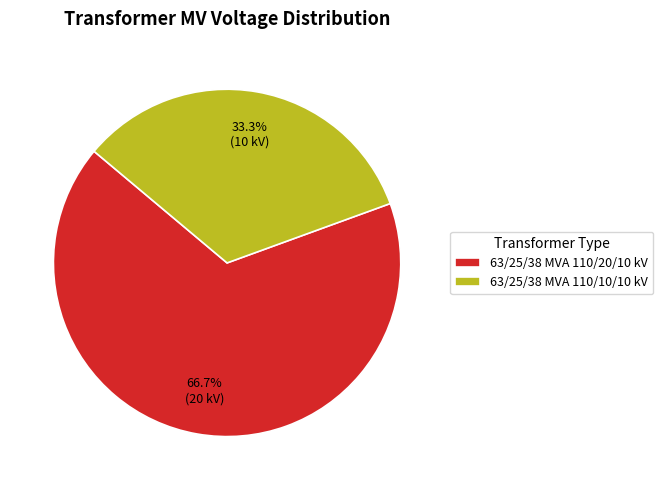

How many slices are in this pie chart?

2